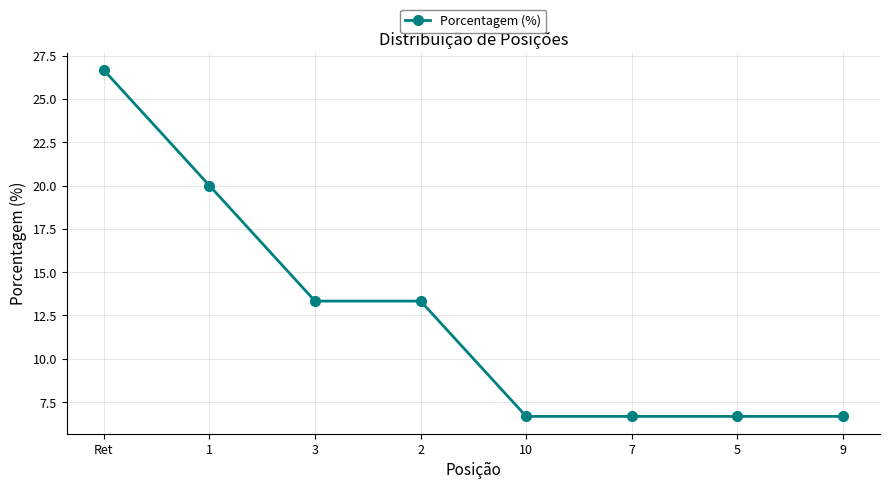

Reading left to right, list all the values displayed in this chart.

26.7	20.0	13.3	13.3	6.7	6.7	6.7	6.7